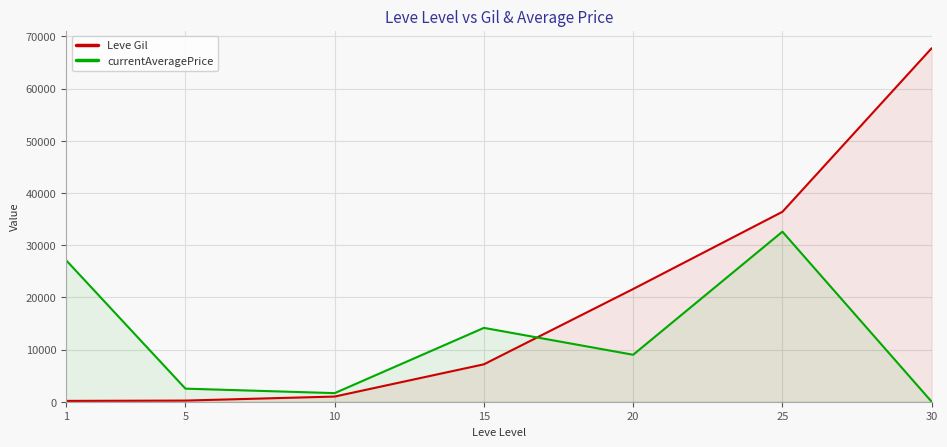

The value of Leve Gil at 5 is 220. True or false?

True